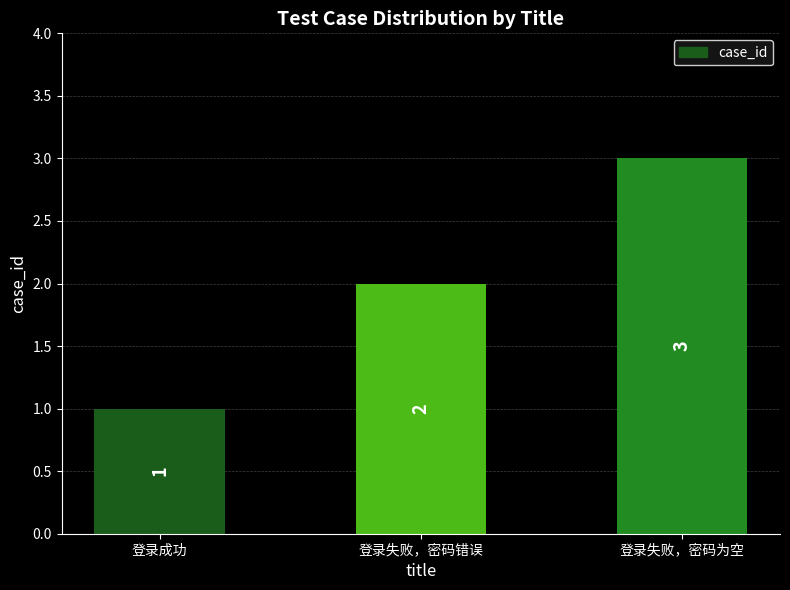

What is the ratio of the value at 登录失败，密码为空 to the value at 登录失败，密码错误?

1.5